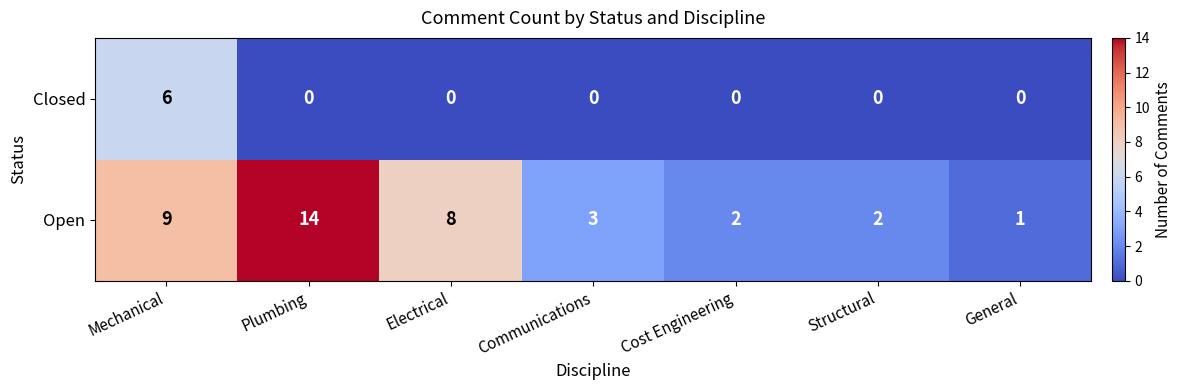

What is the difference between the second highest and second lowest values in the Open series?

7